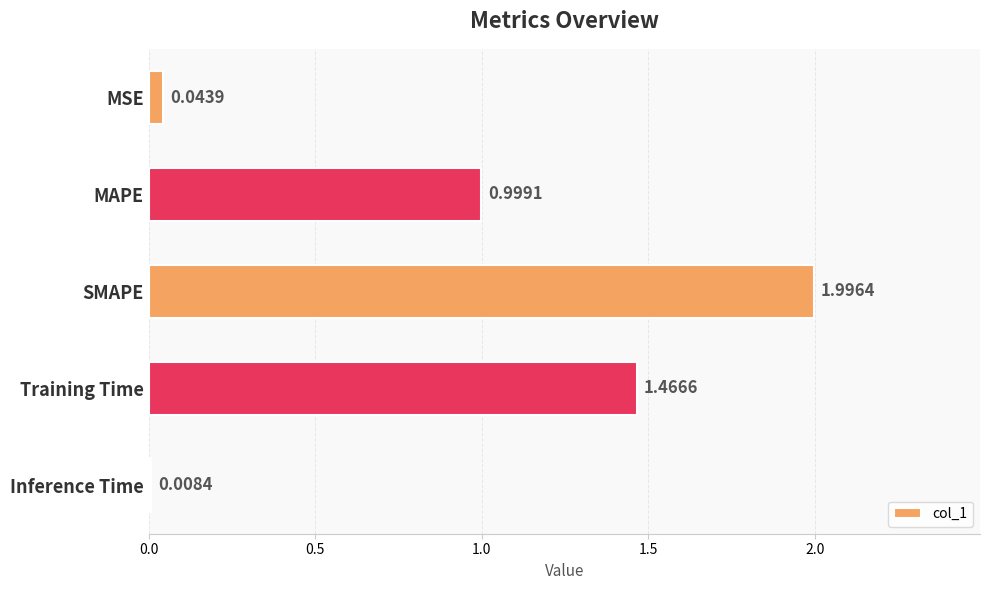

List the labels in order of value, largest first.

SMAPE, Training Time, MAPE, MSE, Inference Time